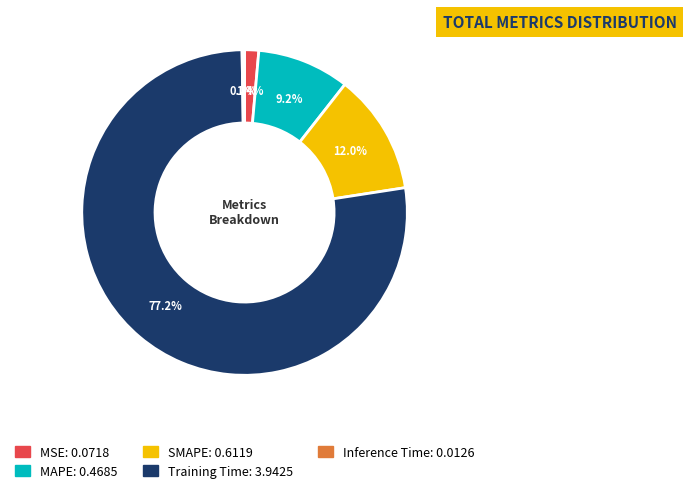

Which has a higher value, MAPE or MSE?

MAPE